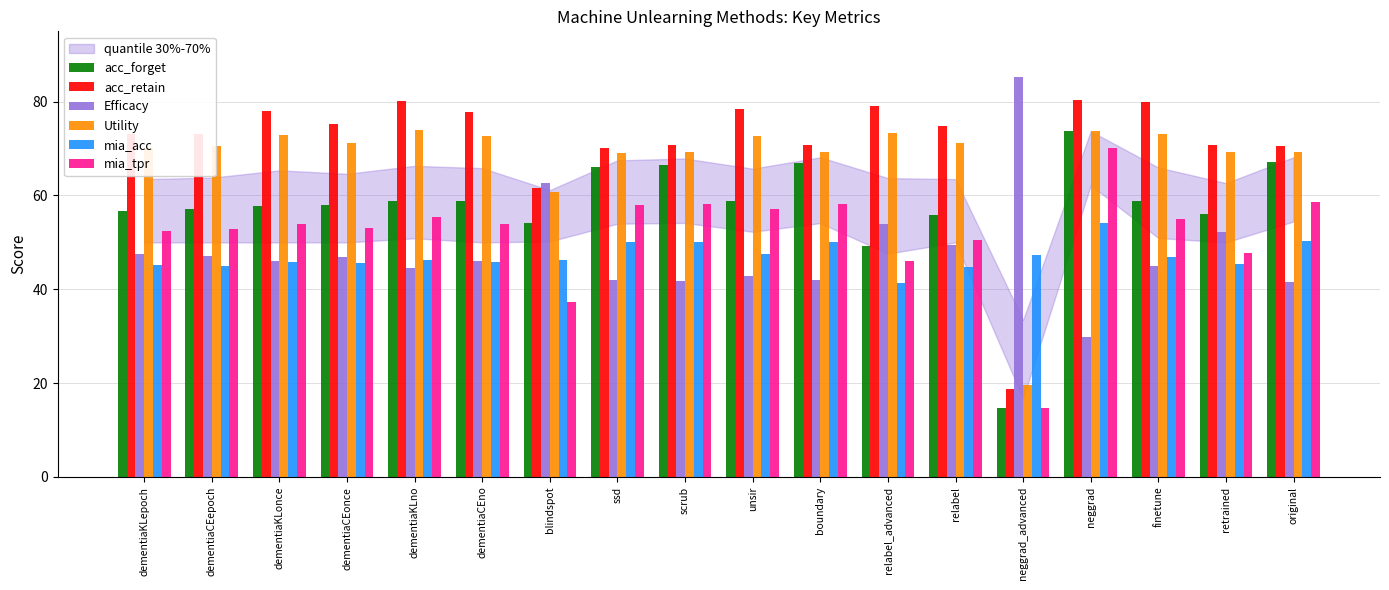

What is the sum of all Utility values?

1222.1